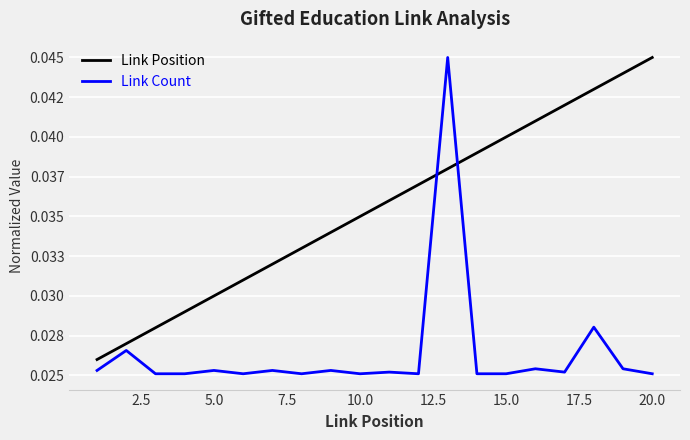

True or false: Link Count and Link Position cross at least once.

True